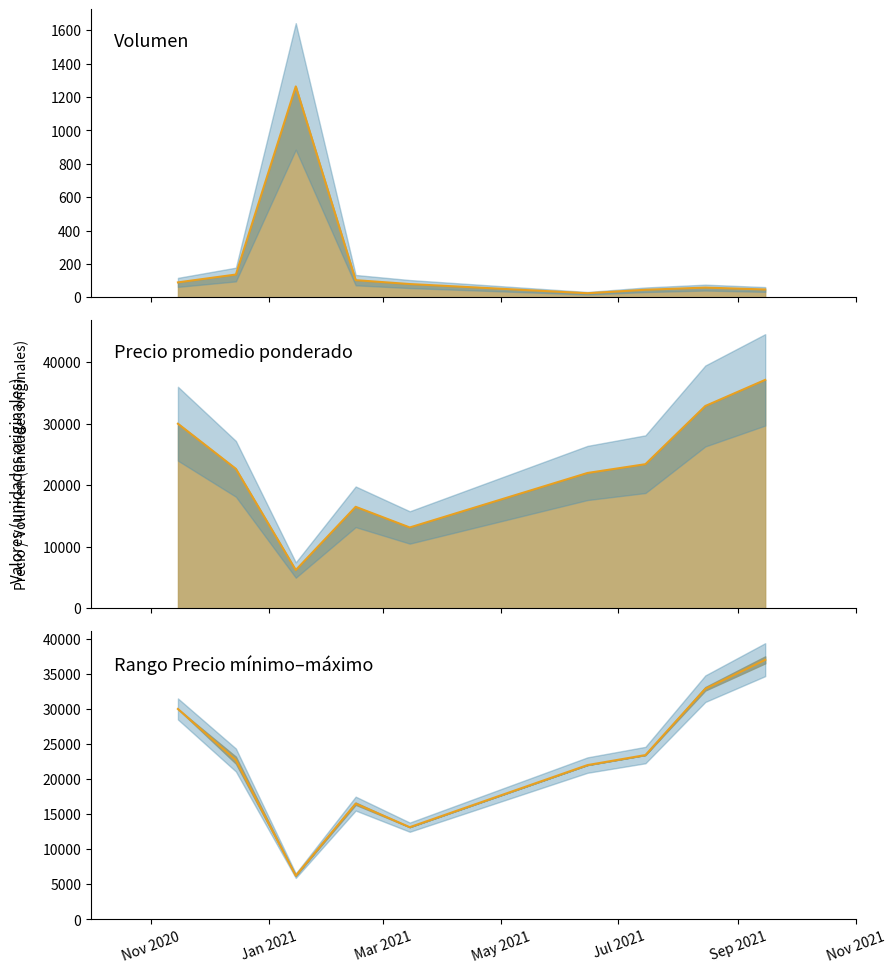

How many data points in Precio promedio ponderado are less than 22671?

4